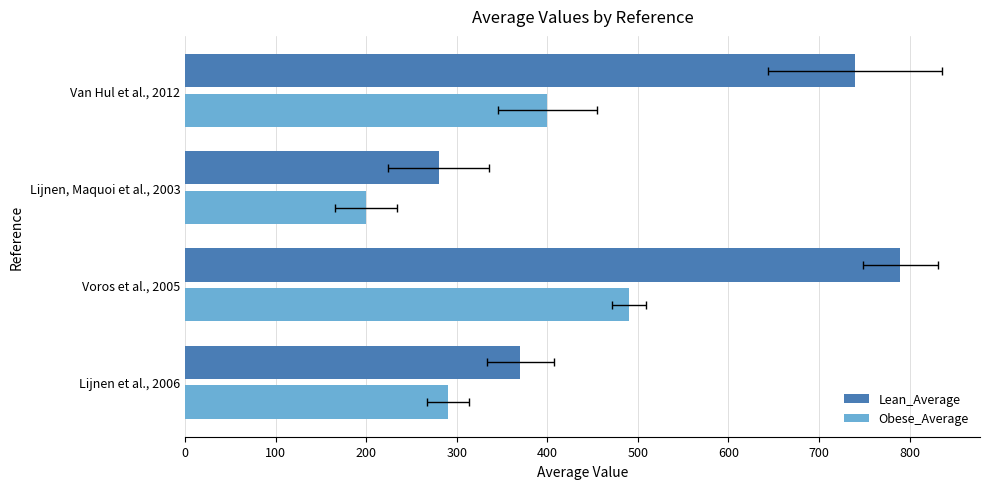

True or false: Obese_Average has a value of 98 at Lijnen, Maquoi et al., 2003.

False